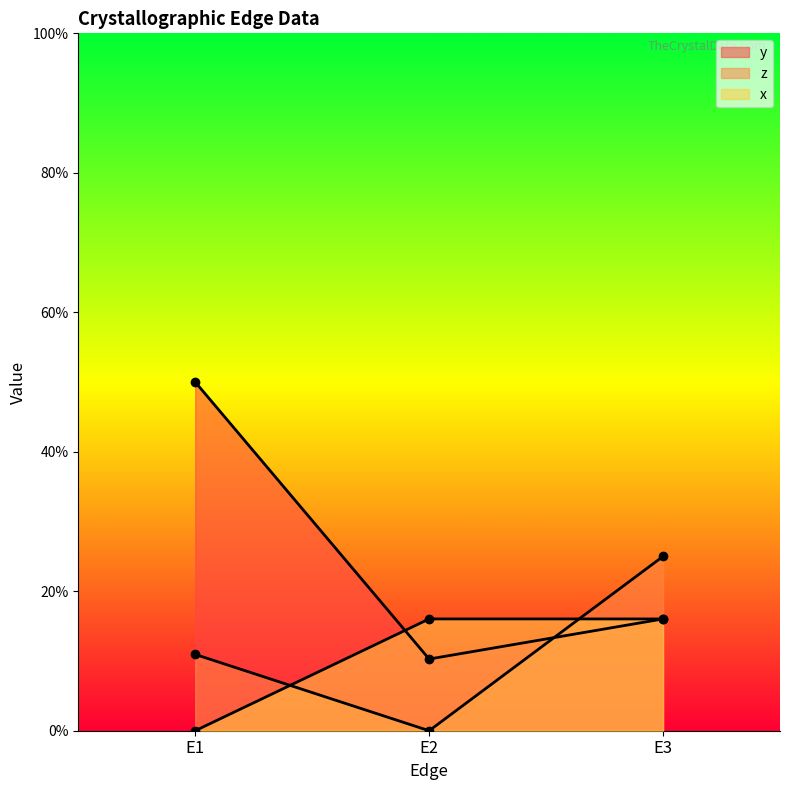

What is the spread (max minus min) of values at E3?

0.1